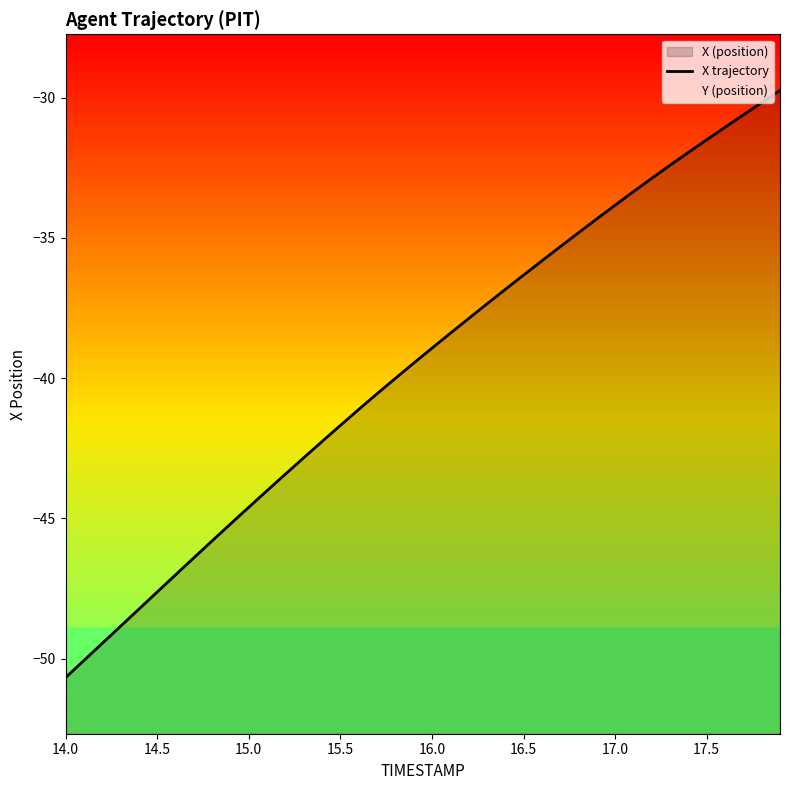

What is the label of the 39th point from the right?

14.5